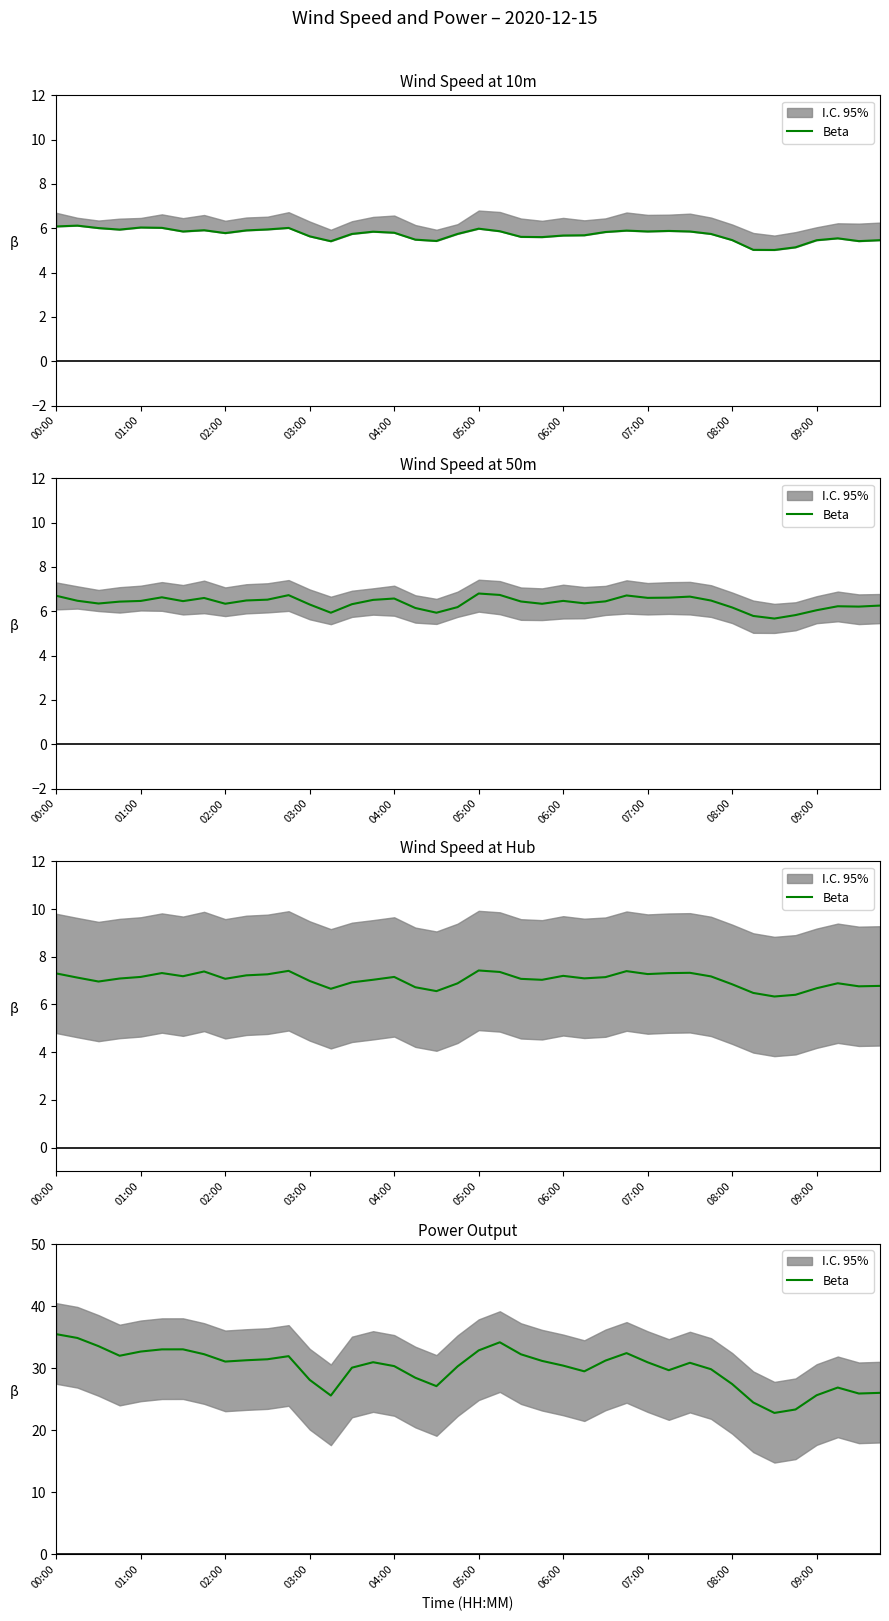

What is the smallest value displayed?

22.8